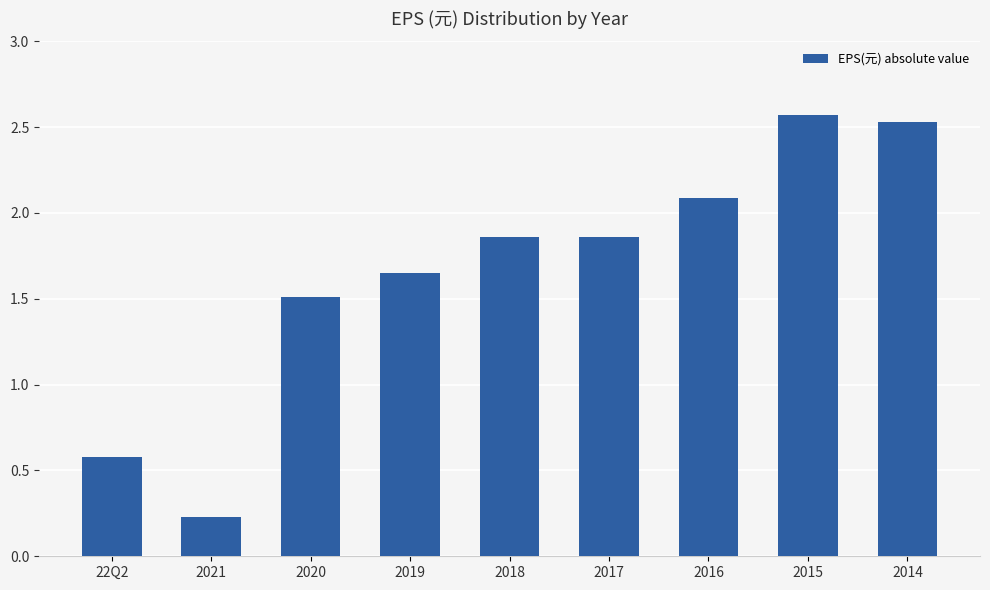

What is the change in value from 2020 to 2019?

+0.1